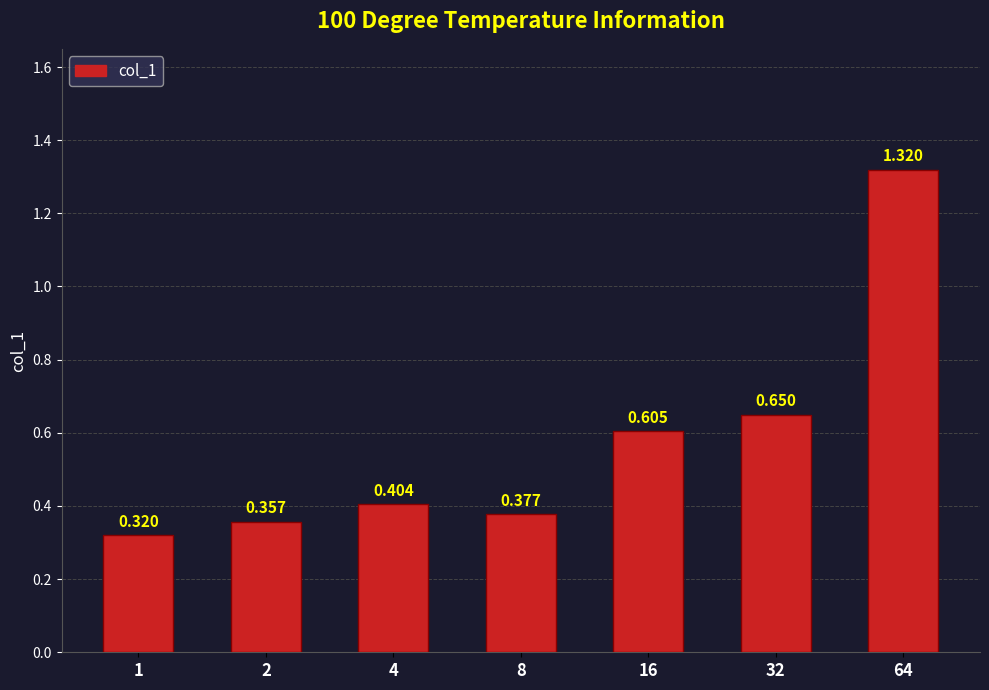

Count the number of data series in this chart.

1